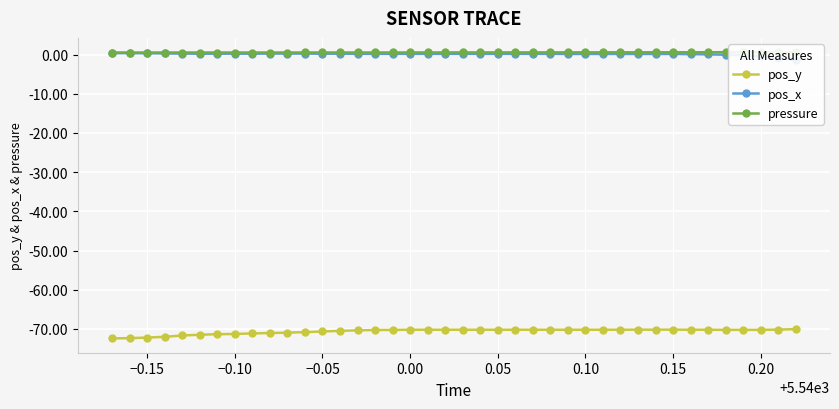

What is the maximum value for pos_y?

-70.1